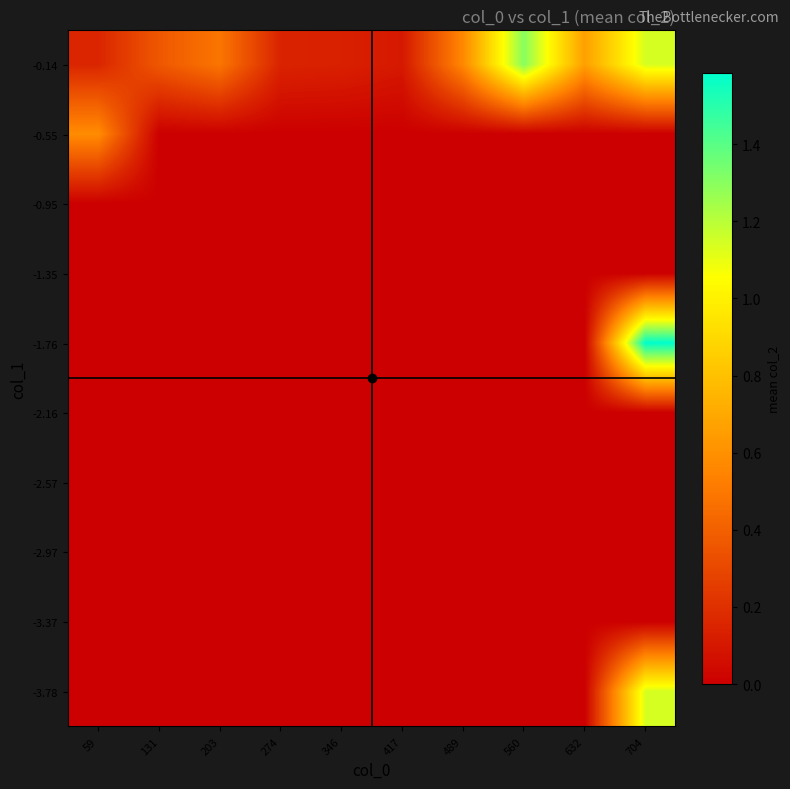

Reading left to right, list all the values displayed in this chart.

-3.78: 59=0.0	131=0.0	203=0.0	274=0.0	346=0.0	417=0.0	489=0.0	560=0.0	632=0.0	704=1.1
-3.37: 59=0.0	131=0.0	203=0.0	274=0.0	346=0.0	417=0.0	489=0.0	560=0.0	632=0.0	704=0.0
-2.97: 59=0.0	131=0.0	203=0.0	274=0.0	346=0.0	417=0.0	489=0.0	560=0.0	632=0.0	704=0.0
-2.57: 59=0.0	131=0.0	203=0.0	274=0.0	346=0.0	417=0.0	489=0.0	560=0.0	632=0.0	704=0.0
-2.16: 59=0.0	131=0.0	203=0.0	274=0.0	346=0.0	417=0.0	489=0.0	560=0.0	632=0.0	704=0.0
-1.76: 59=0.0	131=0.0	203=0.0	274=0.0	346=0.0	417=0.0	489=0.0	560=0.0	632=0.0	704=1.6
-1.35: 59=0.0	131=0.0	203=0.0	274=0.0	346=0.0	417=0.0	489=0.0	560=0.0	632=0.0	704=0.0
-0.95: 59=0.0	131=0.0	203=0.0	274=0.0	346=0.0	417=0.0	489=0.0	560=0.0	632=0.0	704=0.0
-0.55: 59=0.6	131=0.0	203=0.0	274=0.0	346=0.0	417=0.0	489=0.0	560=0.0	632=0.0	704=0.0
-0.14: 59=0.2	131=0.4	203=0.5	274=0.1	346=0.1	417=0.1	489=0.6	560=1.3	632=0.7	704=1.1